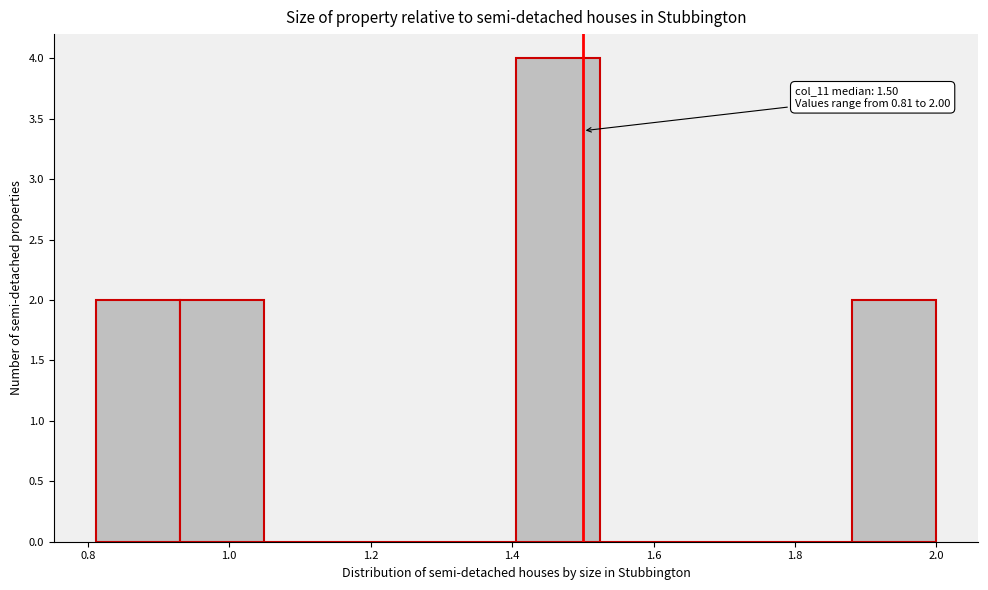

Over which range of the x-axis is the bar tallest?

1.40 to 1.52